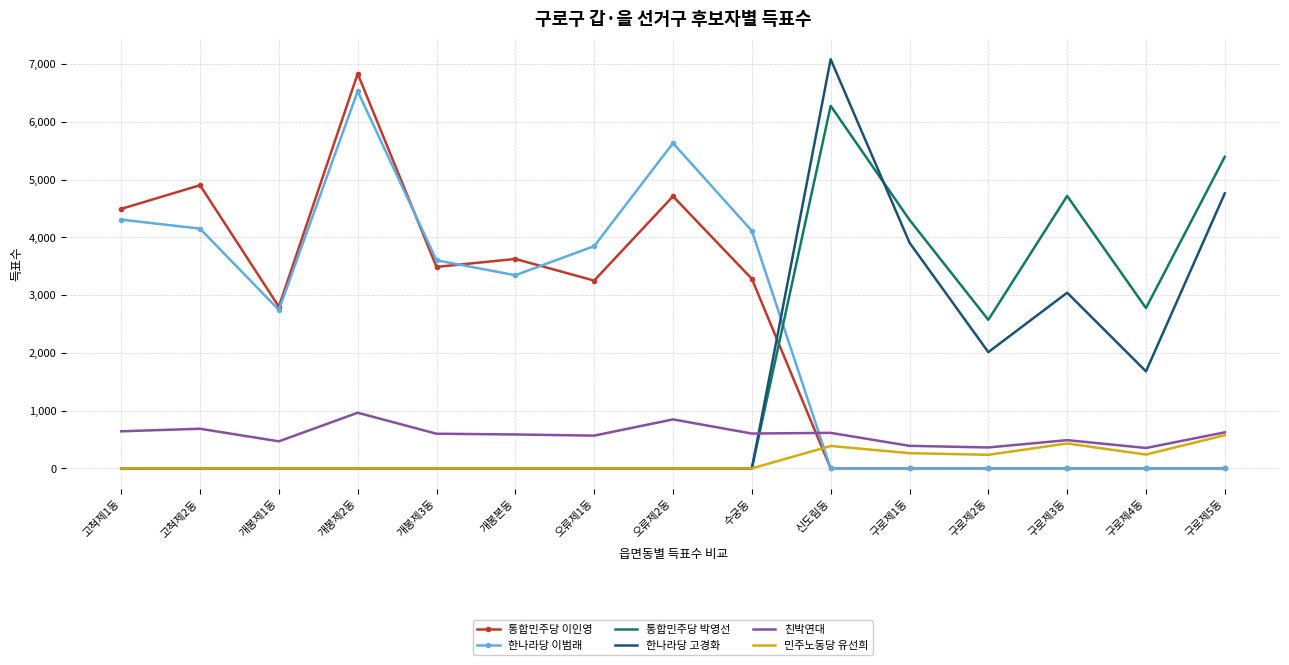

True or false: 친박연대 has a value of 1029 at 고척제1동.

False